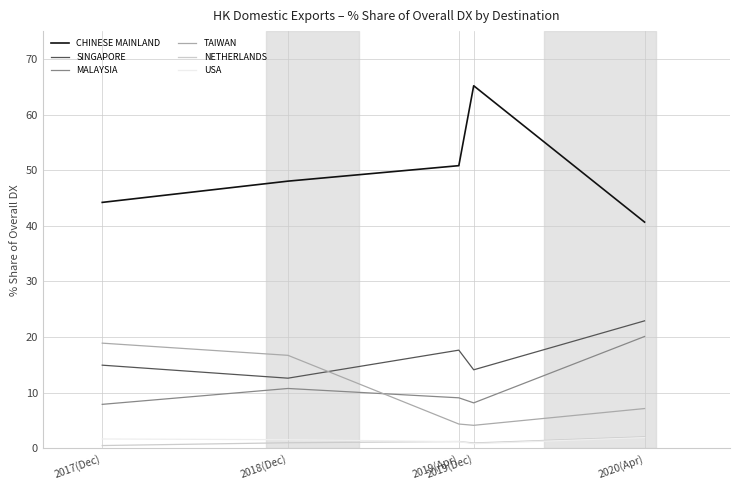

True or false: MALAYSIA and NETHERLANDS cross at least once.

False